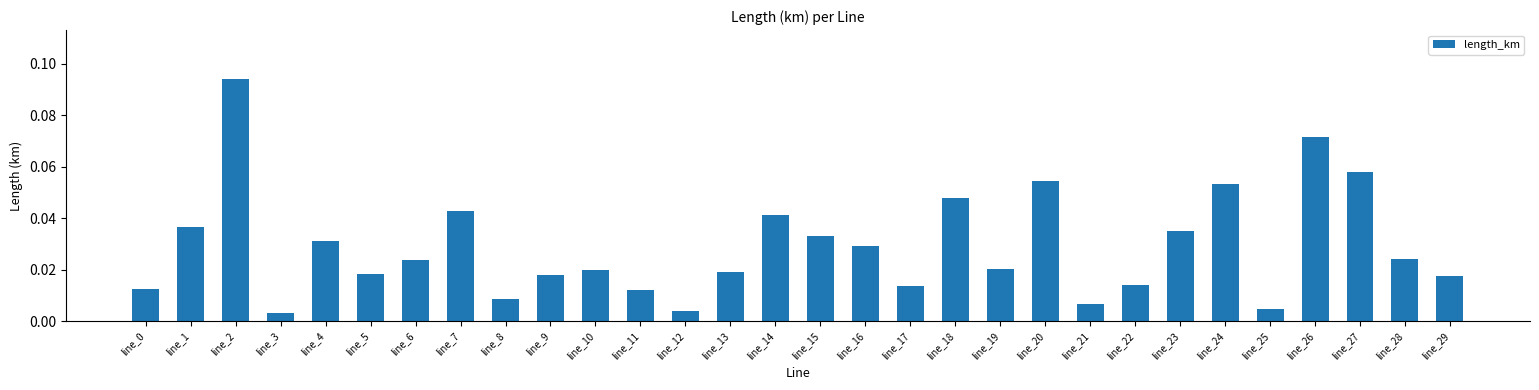

Which category has the highest value across all series?

line_2